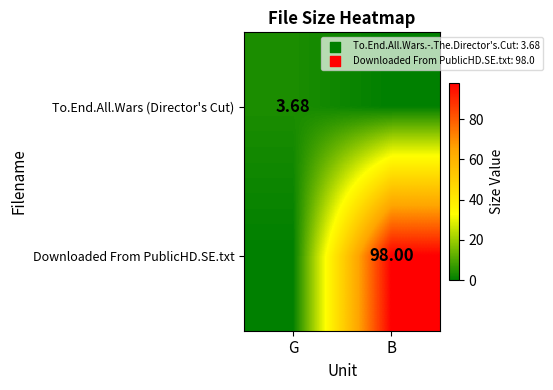

Is it true that To.End.All.Wars (Director's Cut) equals 3.7 at G?

True